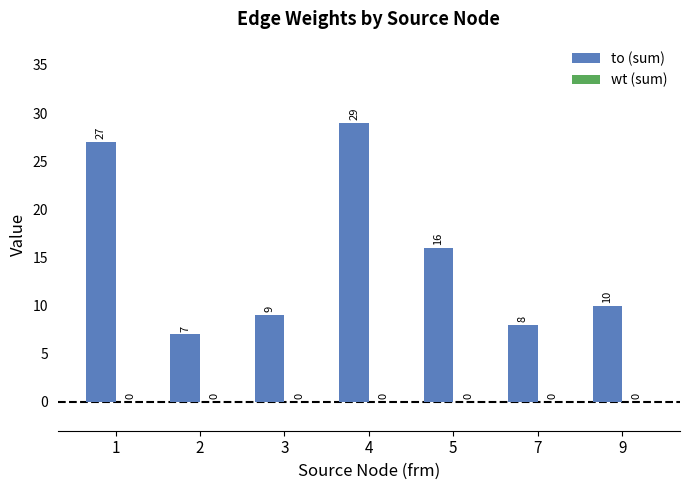

Read the value at 1, to the nearest 5.

25